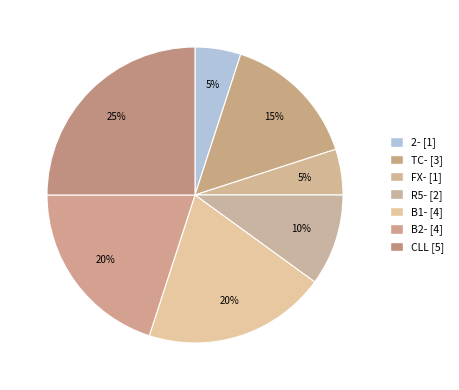

How many slices are in this pie chart?

7